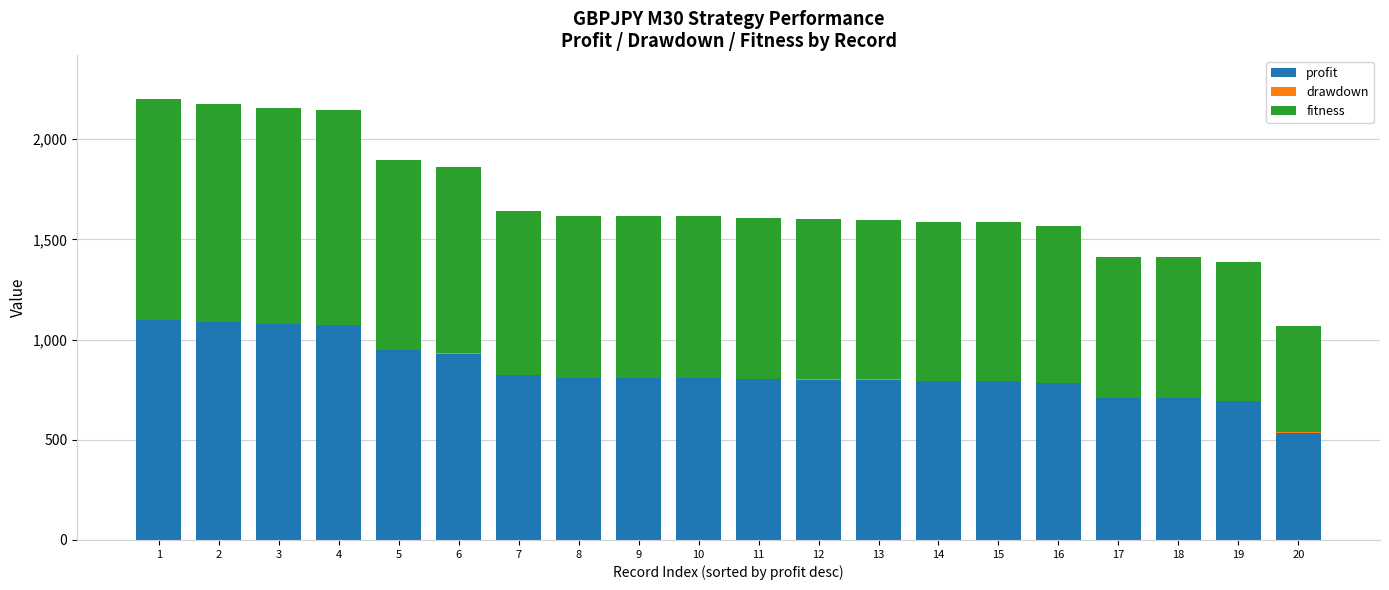

What is the highest value of the profit series?

1099.4